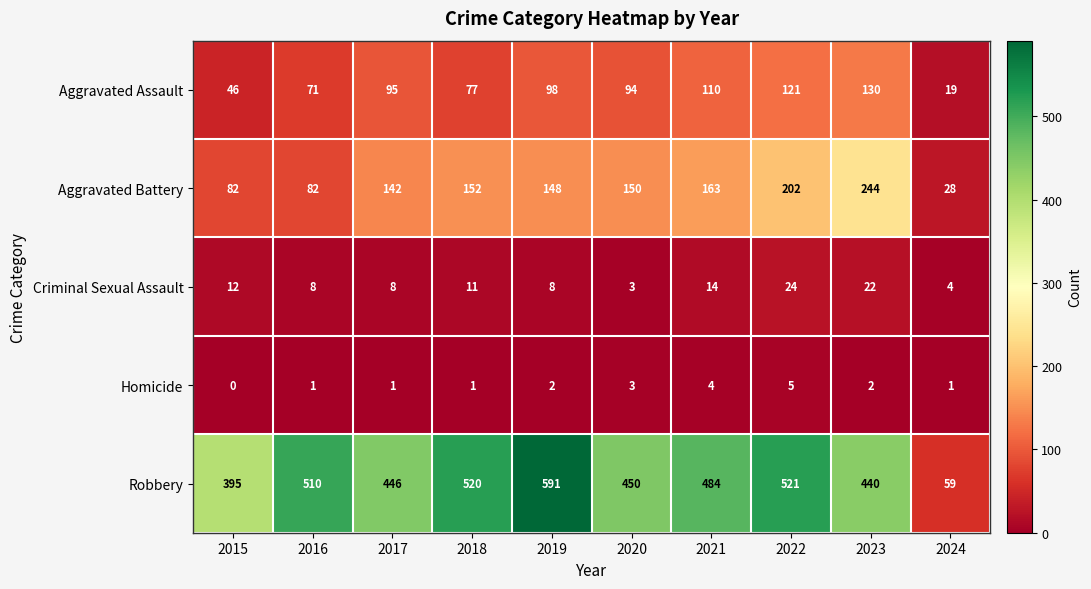

What is the difference between the Criminal Sexual Assault values at 2018 and 2024?

7